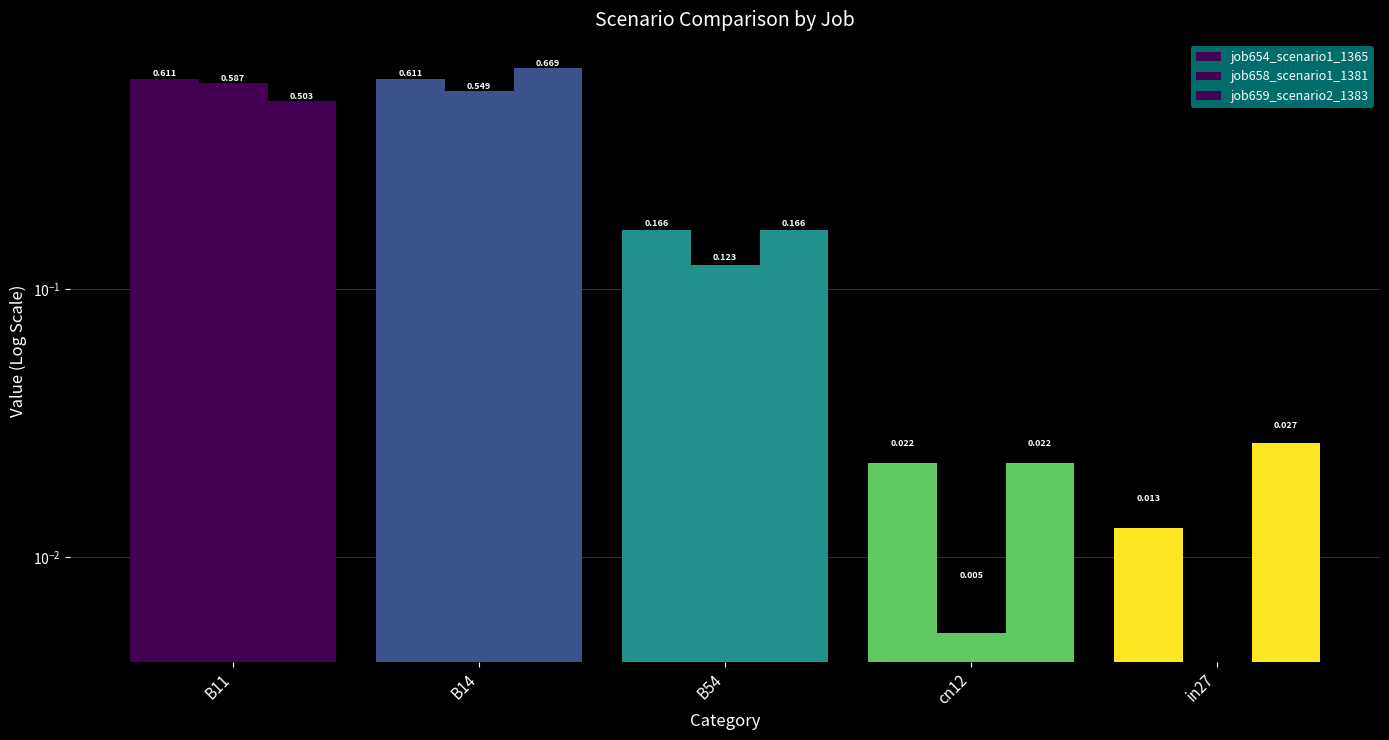

What is the sum of all job658_scenario1_1381 values?

1.3